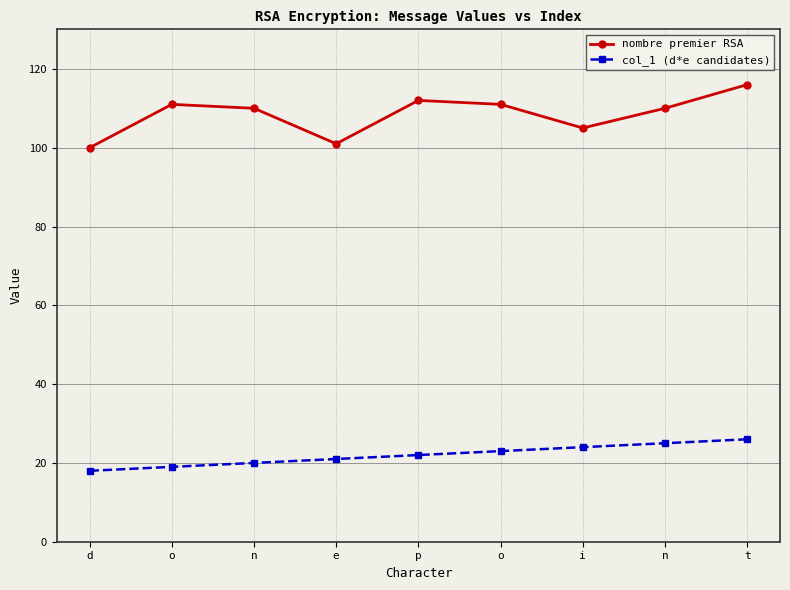

Reading left to right, list all the values displayed in this chart.

nombre premier RSA: d=100	o=111	n=110	e=101	p=112	o=111	i=105	n=110	t=116
col_1 (d*e candidates): d=18	o=19	n=20	e=21	p=22	o=23	i=24	n=25	t=26